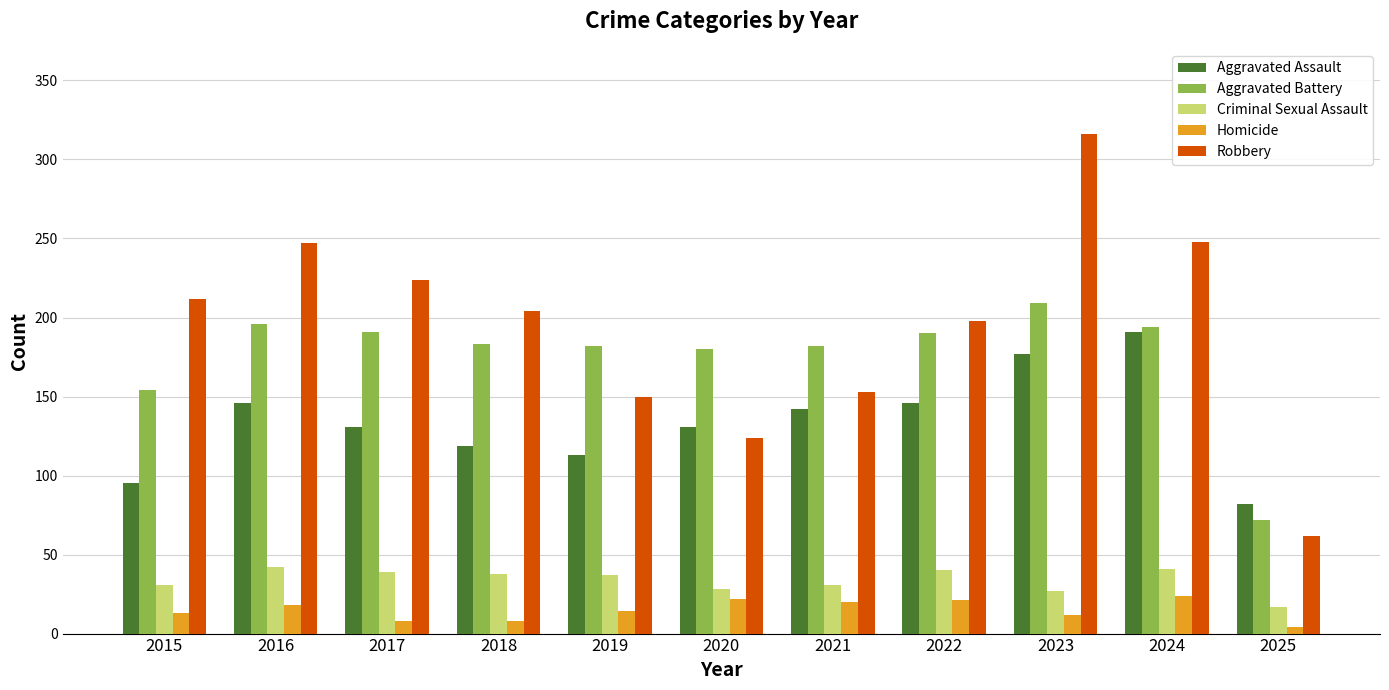

What are all the series names shown in the legend?

Aggravated Assault, Aggravated Battery, Criminal Sexual Assault, Homicide, Robbery